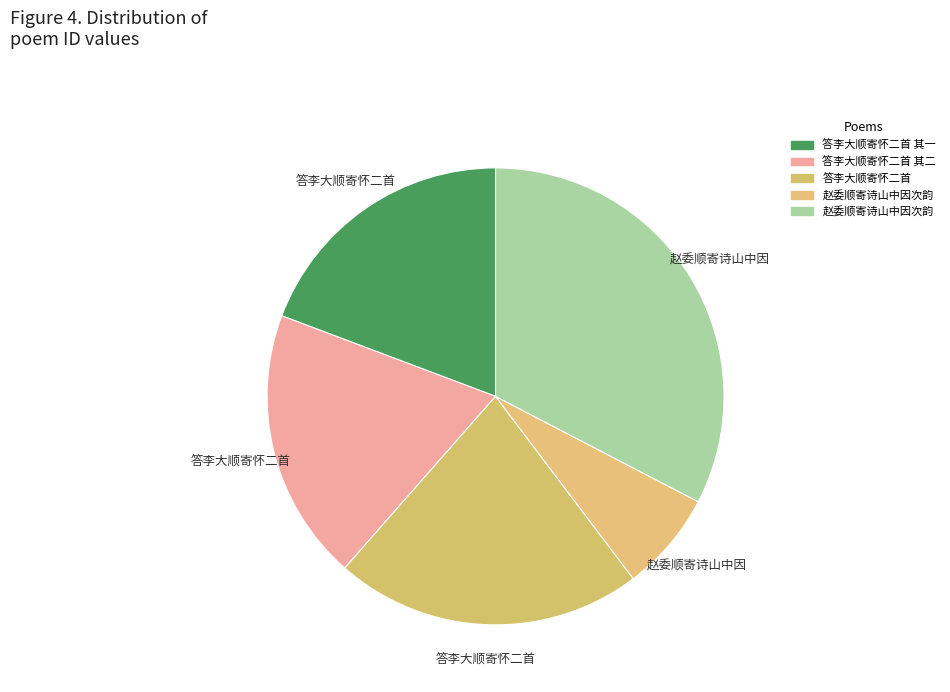

How many segments does this pie chart have?

5